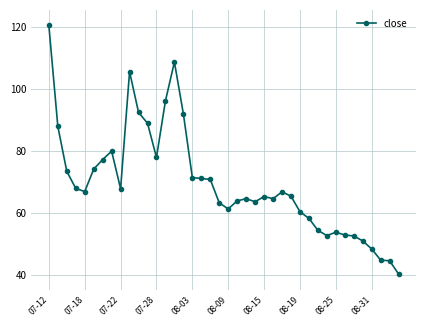

What is the difference between the second highest and second lowest values?

64.0